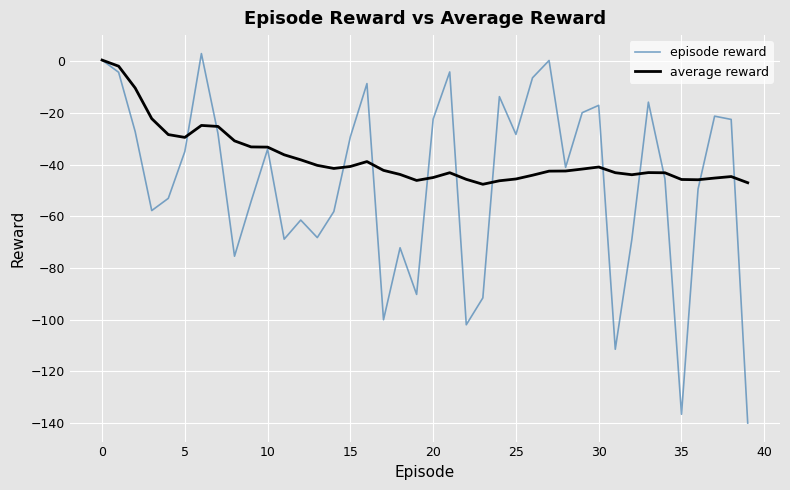

What is the difference between the second highest and minimum values in the average reward series?

45.7